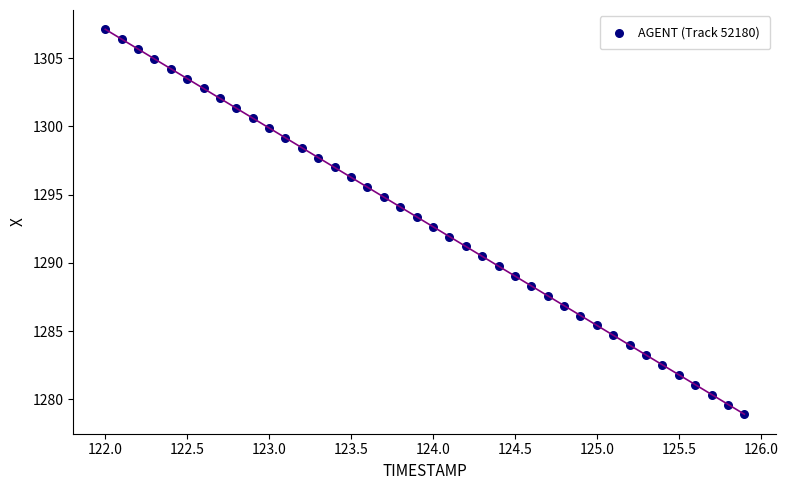

What is the range of X values (max minus min)?

3.9